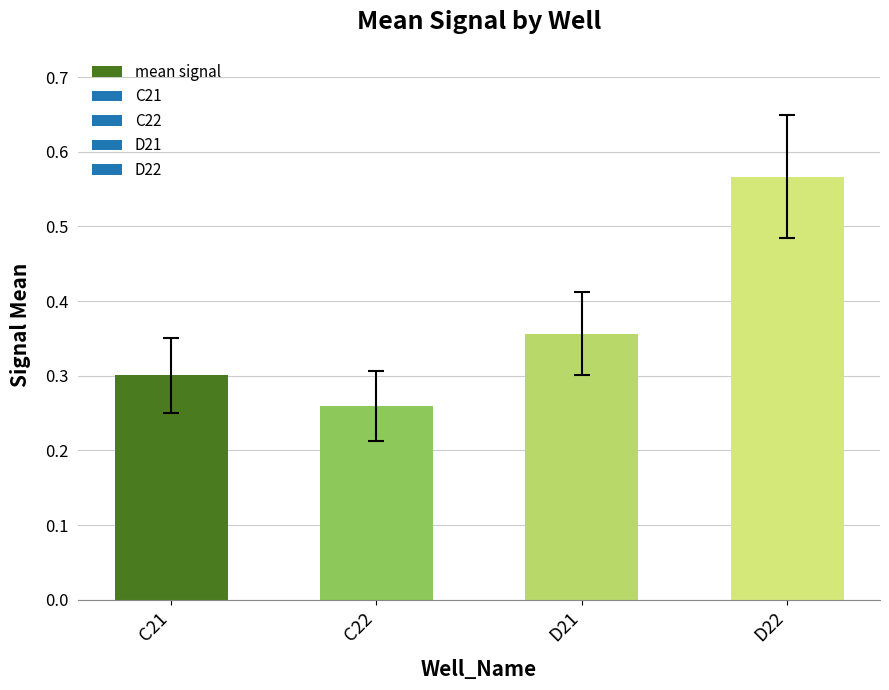

Are the bars horizontal?

No